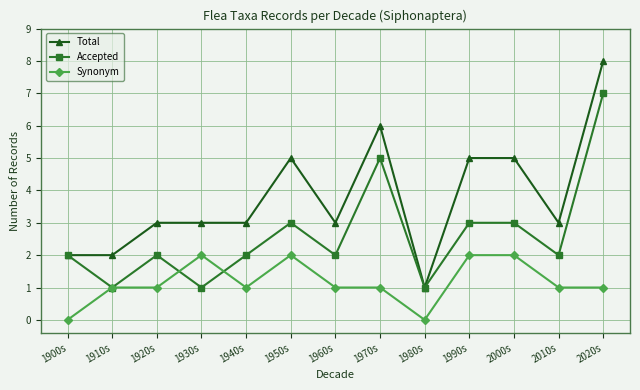

What is the average value of the Accepted series?

3